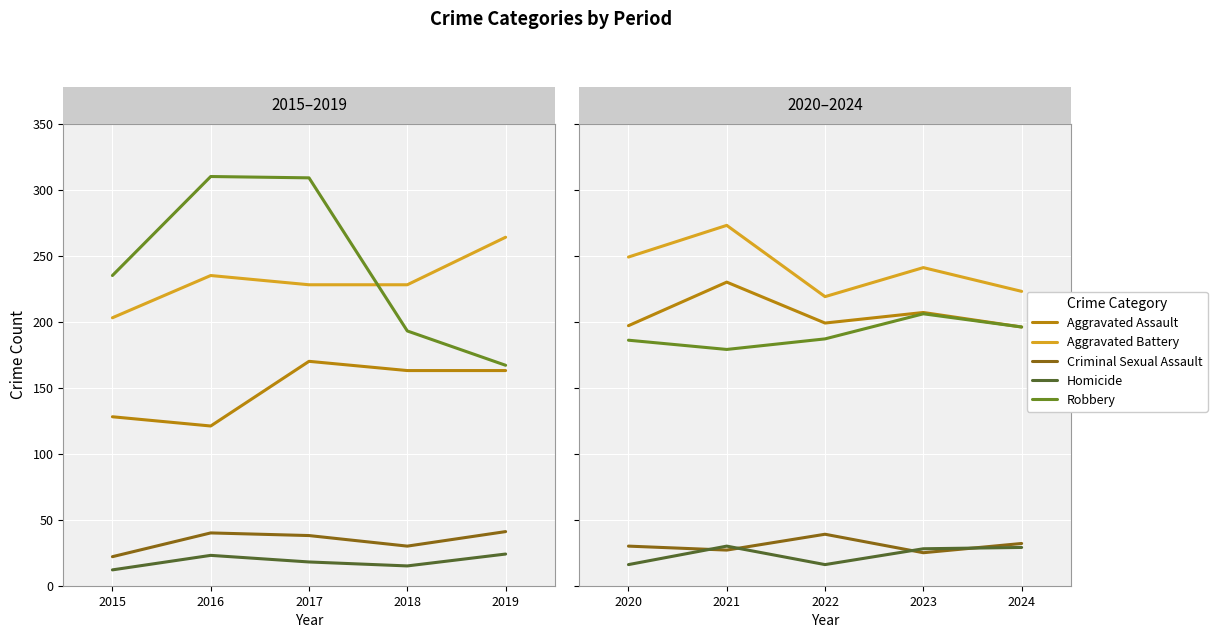

True or false: Aggravated Assault has more than 0 points higher than both neighbors.

True